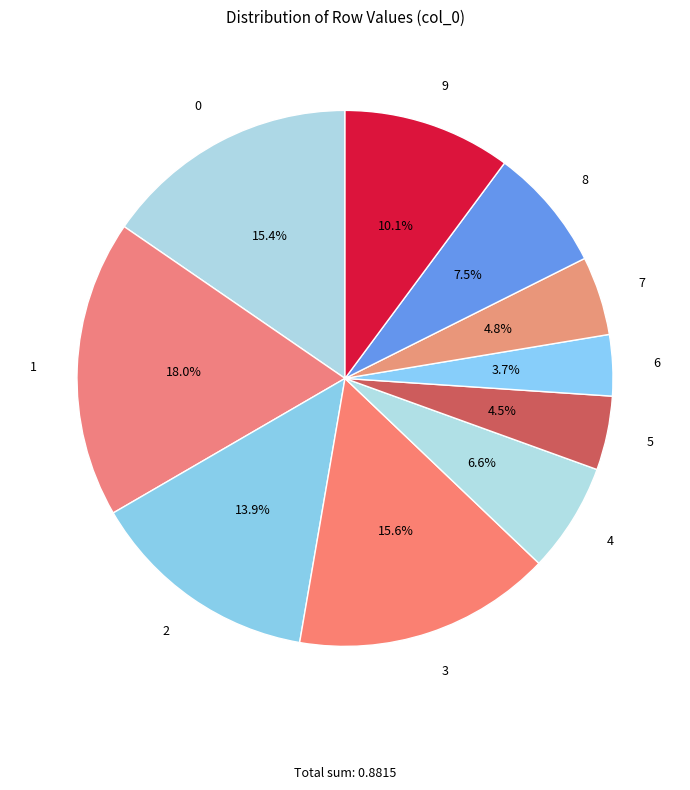

How many slices are in this pie chart?

10